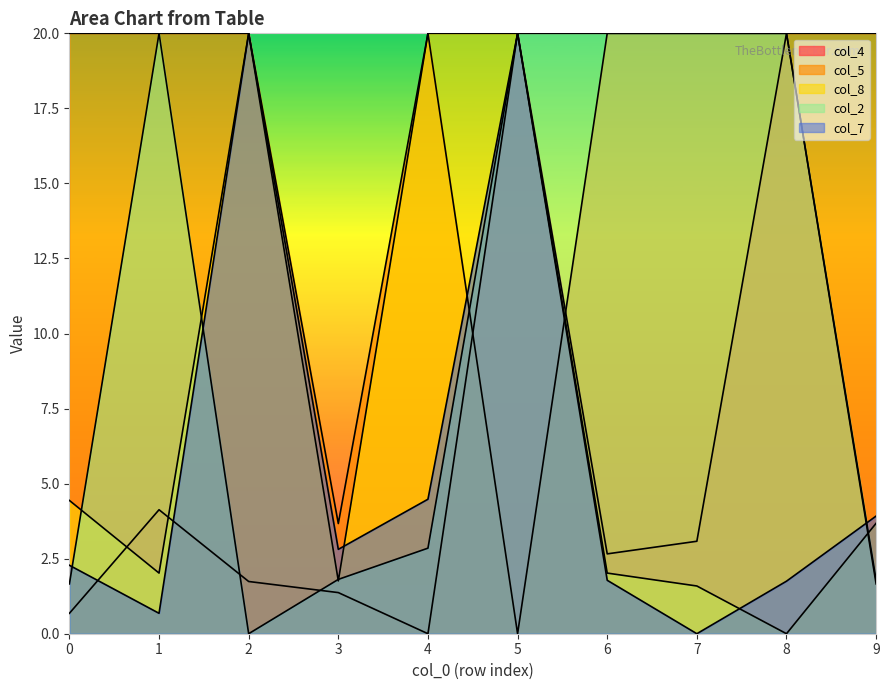

What is the approximate value of col_8 at 3?

1.8